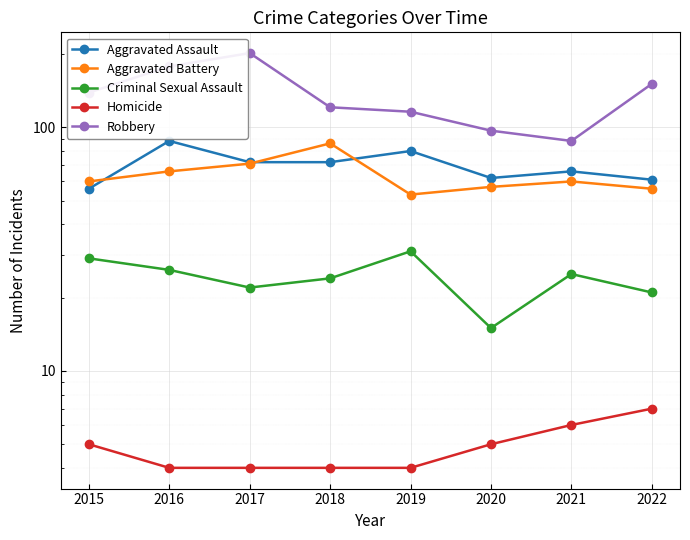

True or false: Aggravated Battery and Aggravated Assault cross at least once.

True